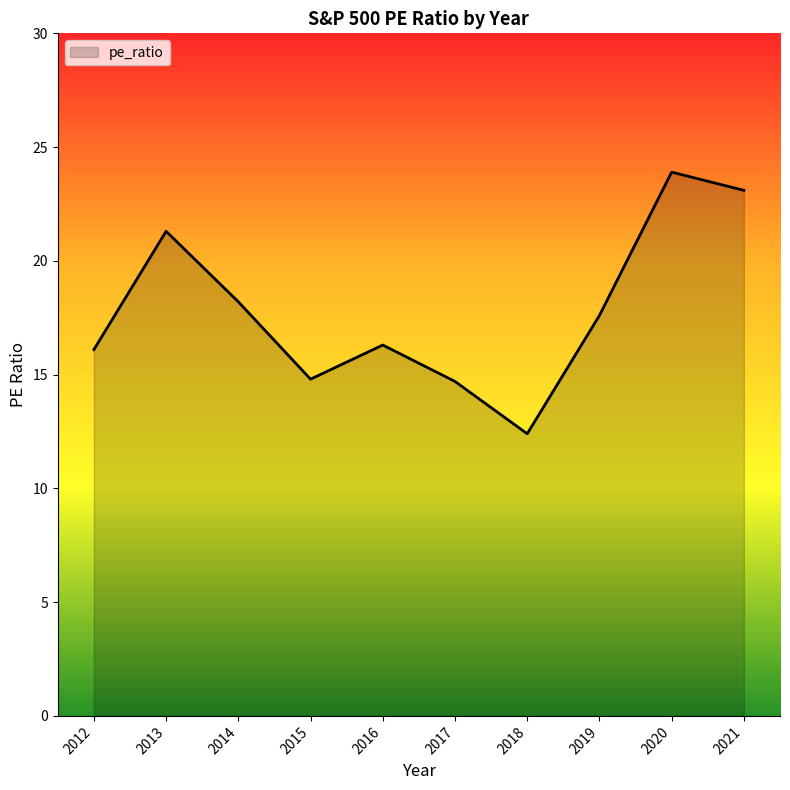

Where does the data first go above 17?

2013